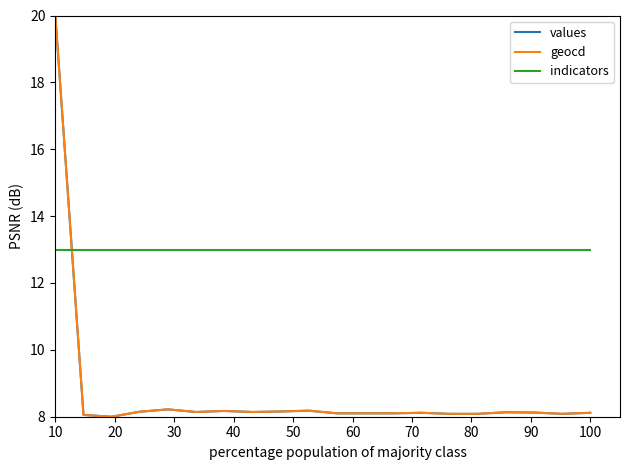

What is the smallest value displayed?

8.0